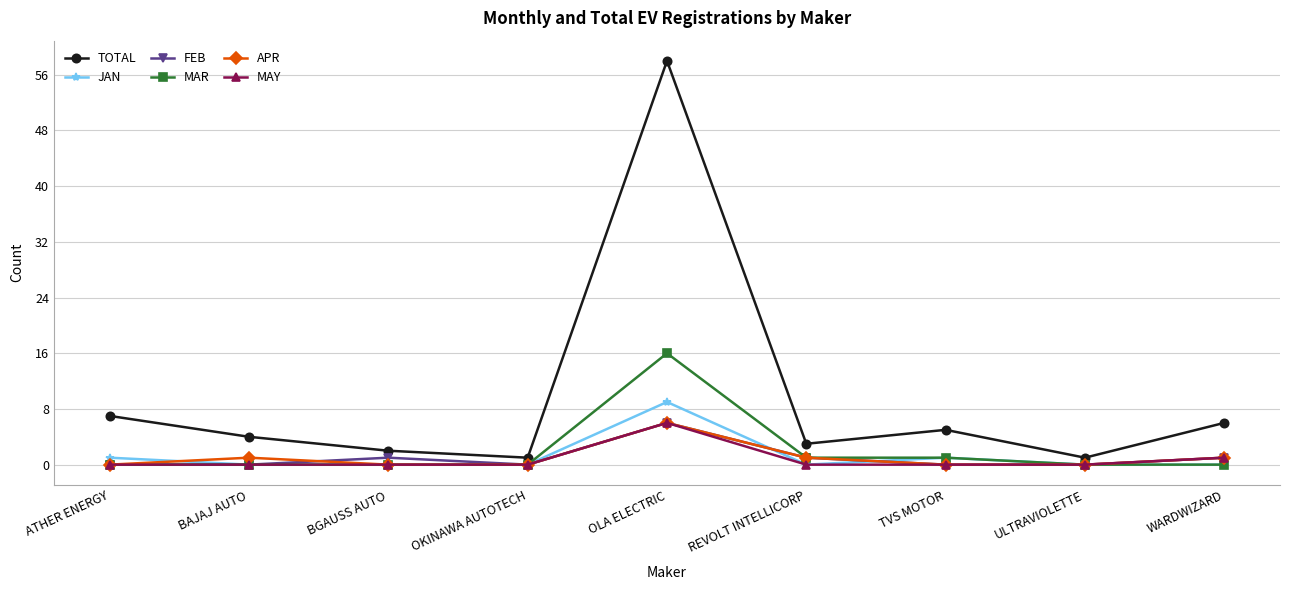

Which series changed the most between ATHER ENERGY and REVOLT INTELLICORP?

TOTAL